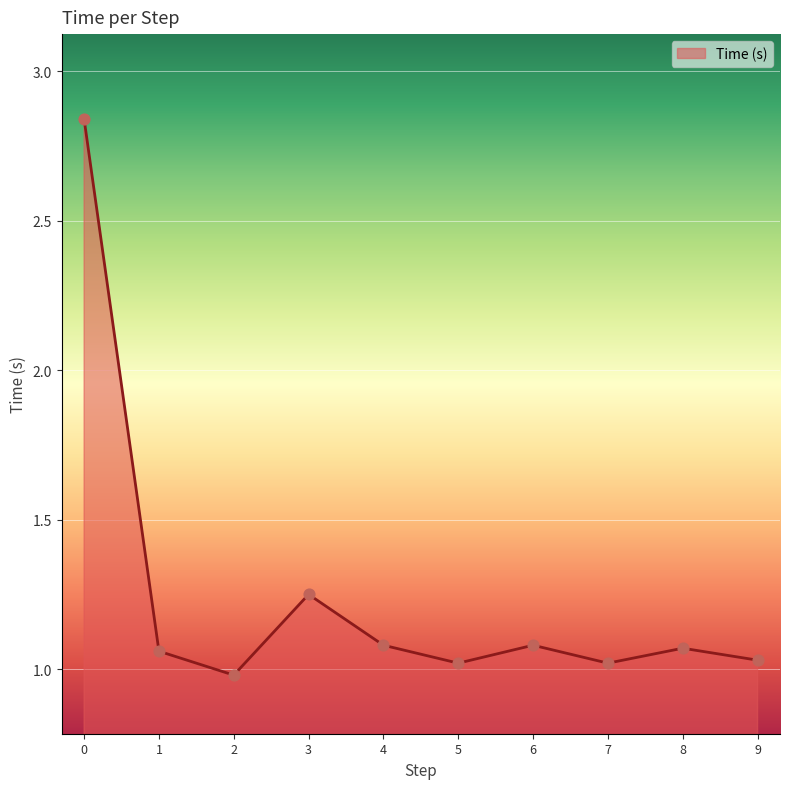

What is the change in value from 0 to 6?

-1.8